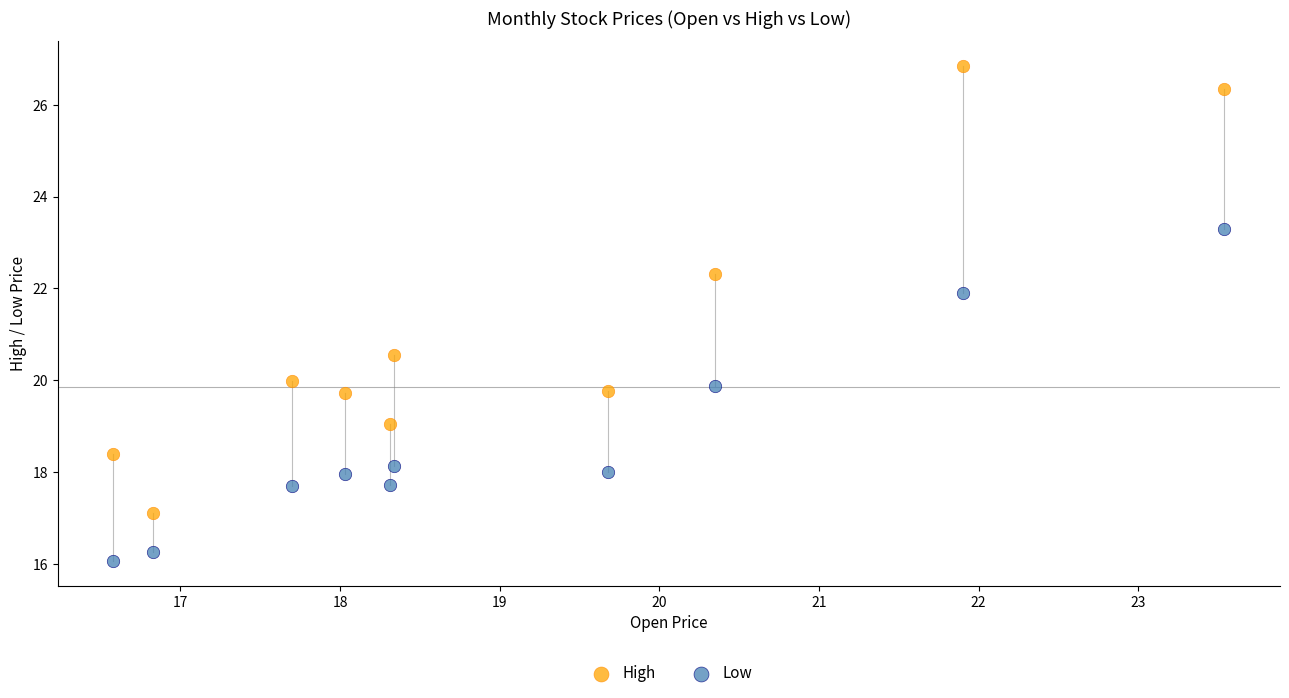

Across all data points, what is the range of Y values (max minus min)?

10.8